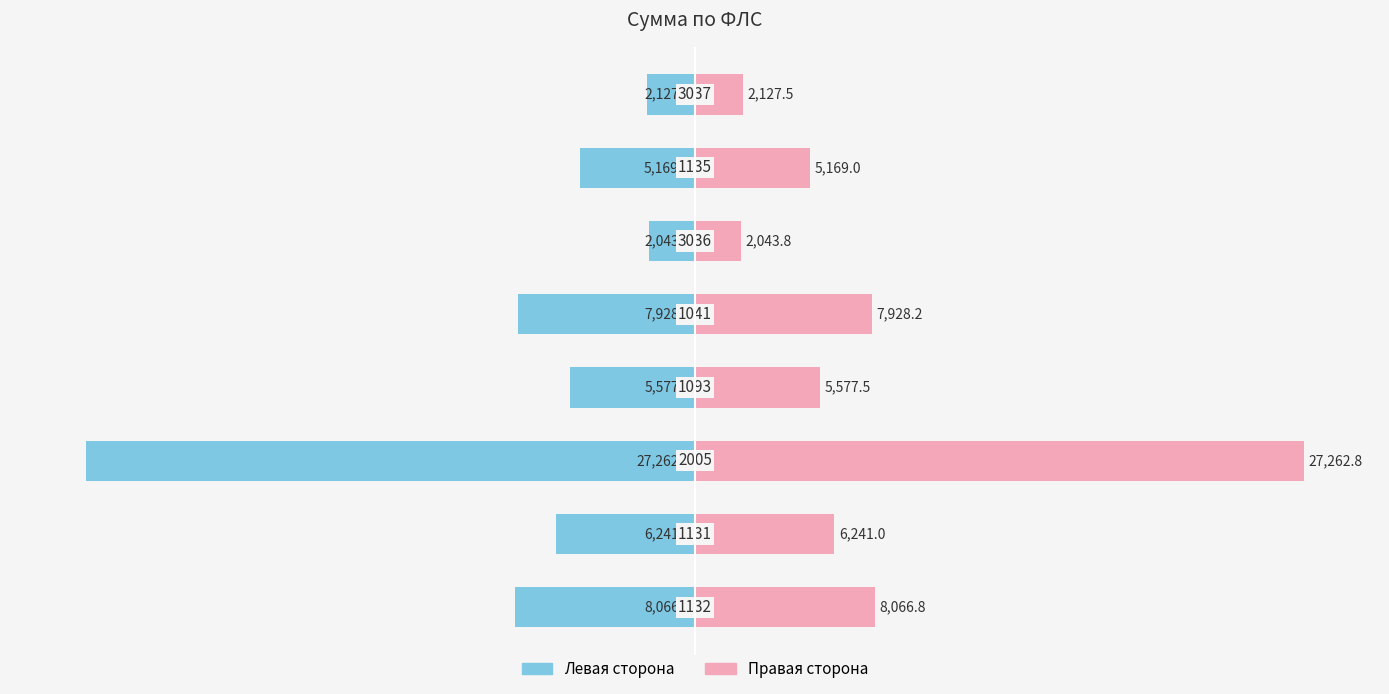

List the labels in order of Левая сторона value, largest first.

5, 7, 6, 3, 1, 4, 0, 2